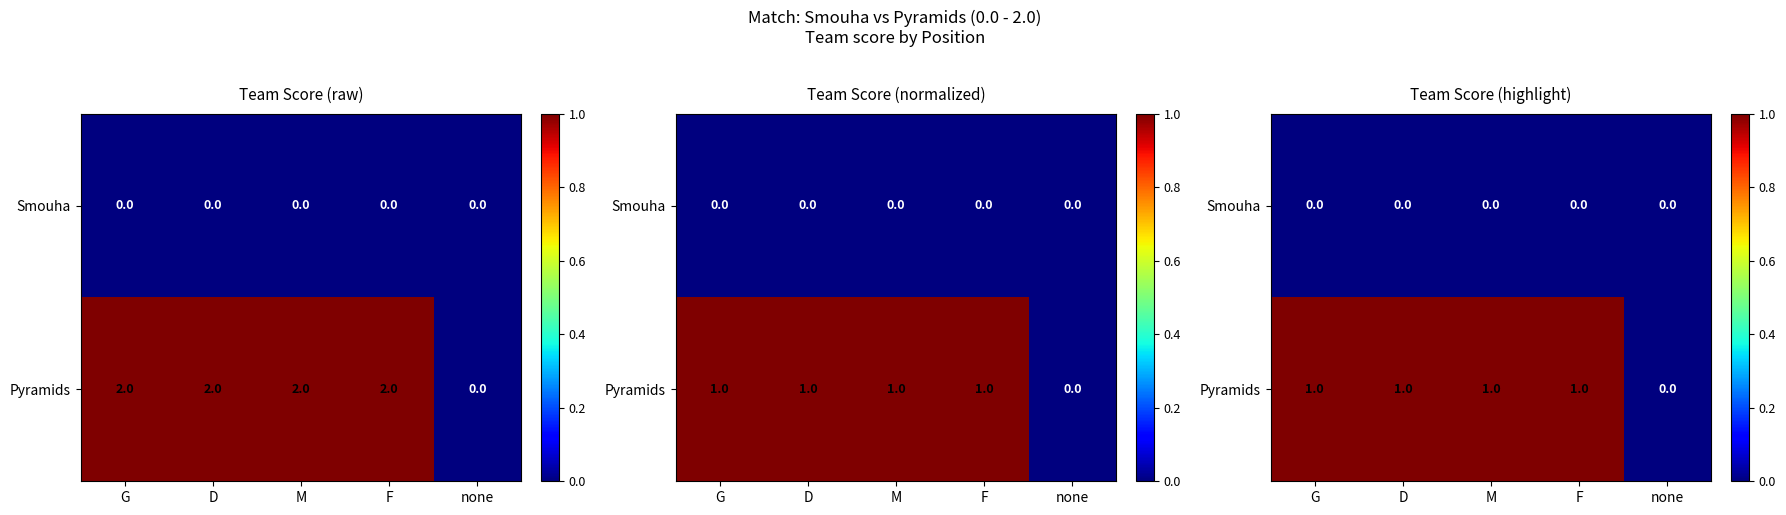

What is the total value across all series at D?

1